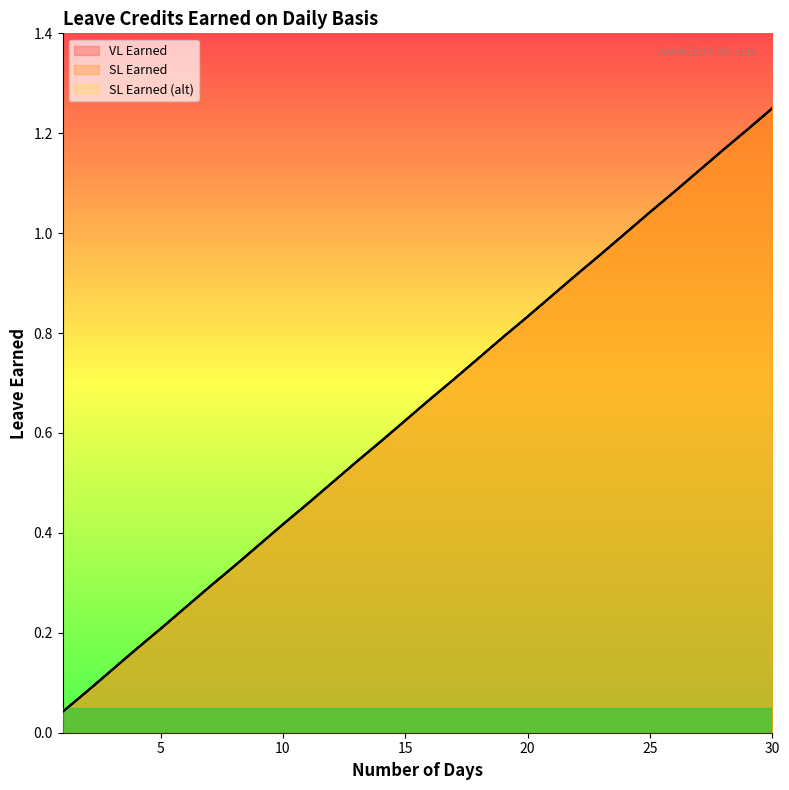

Which series has the widest spread of values?

VL Earned